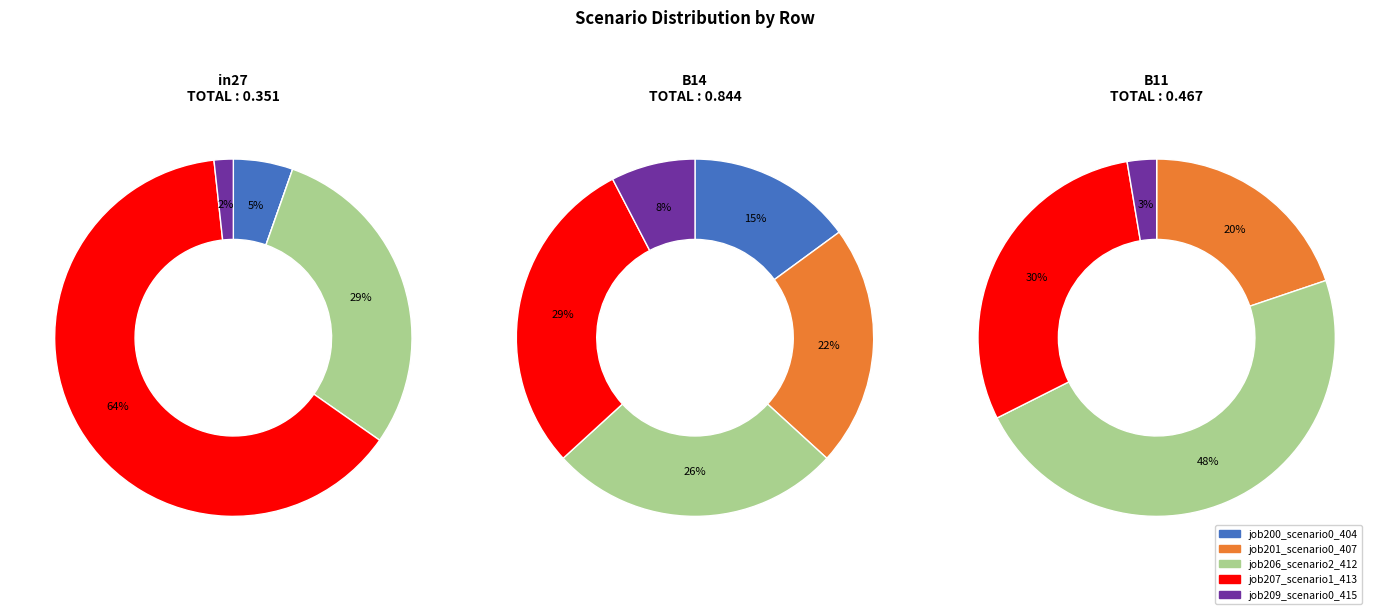

To the nearest percent, what is the difference between the in27 and B11 slice percentages?

14%